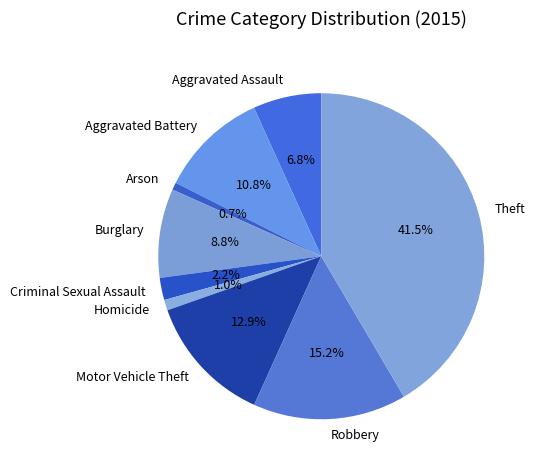

True or false: Burglary accounts for 9% of the total.

True